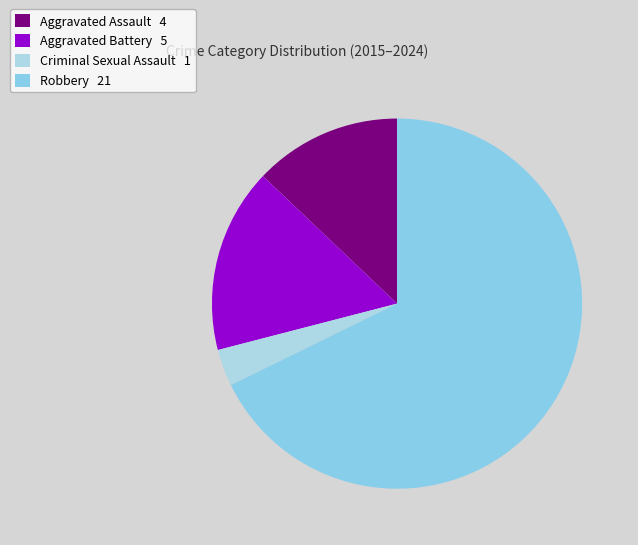

Do Aggravated Assault and Aggravated Battery together represent more than half of the pie?

No